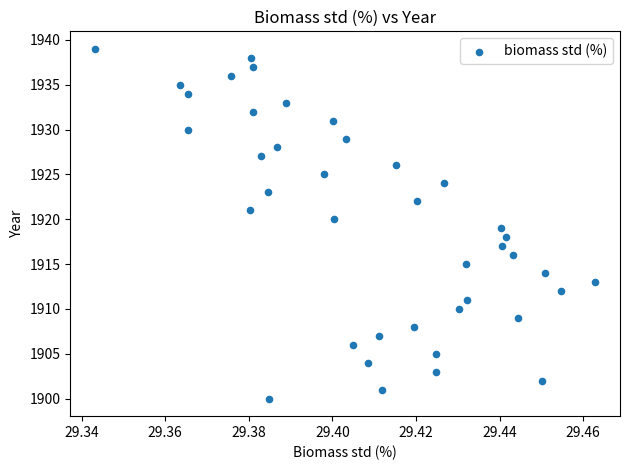

What is the range of Y values (max minus min)?

39